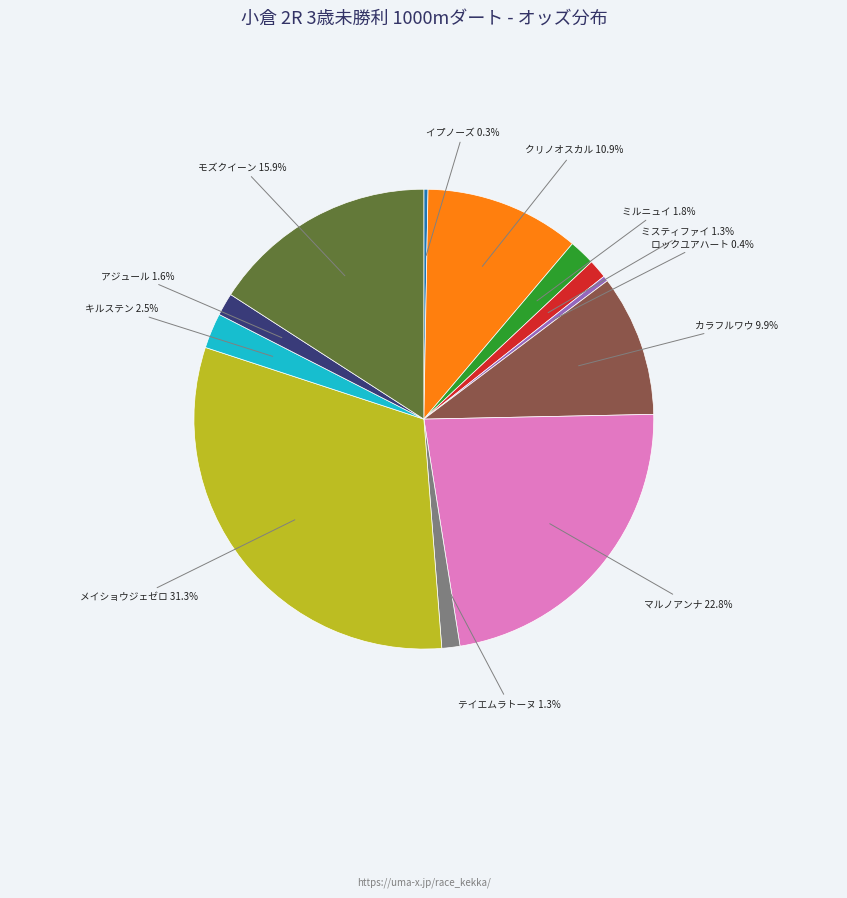

Which has a higher value, ロックユアハート or カラフルワウ?

カラフルワウ